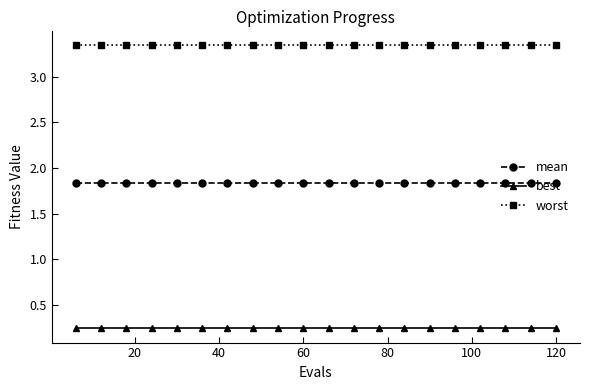

What is the highest value of the mean series?

1.8